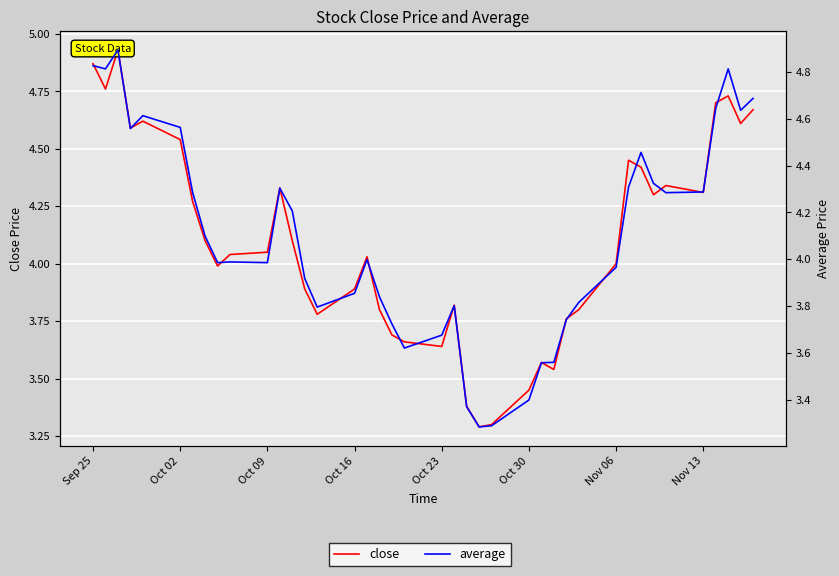

True or false: average and close intersect in this chart.

True